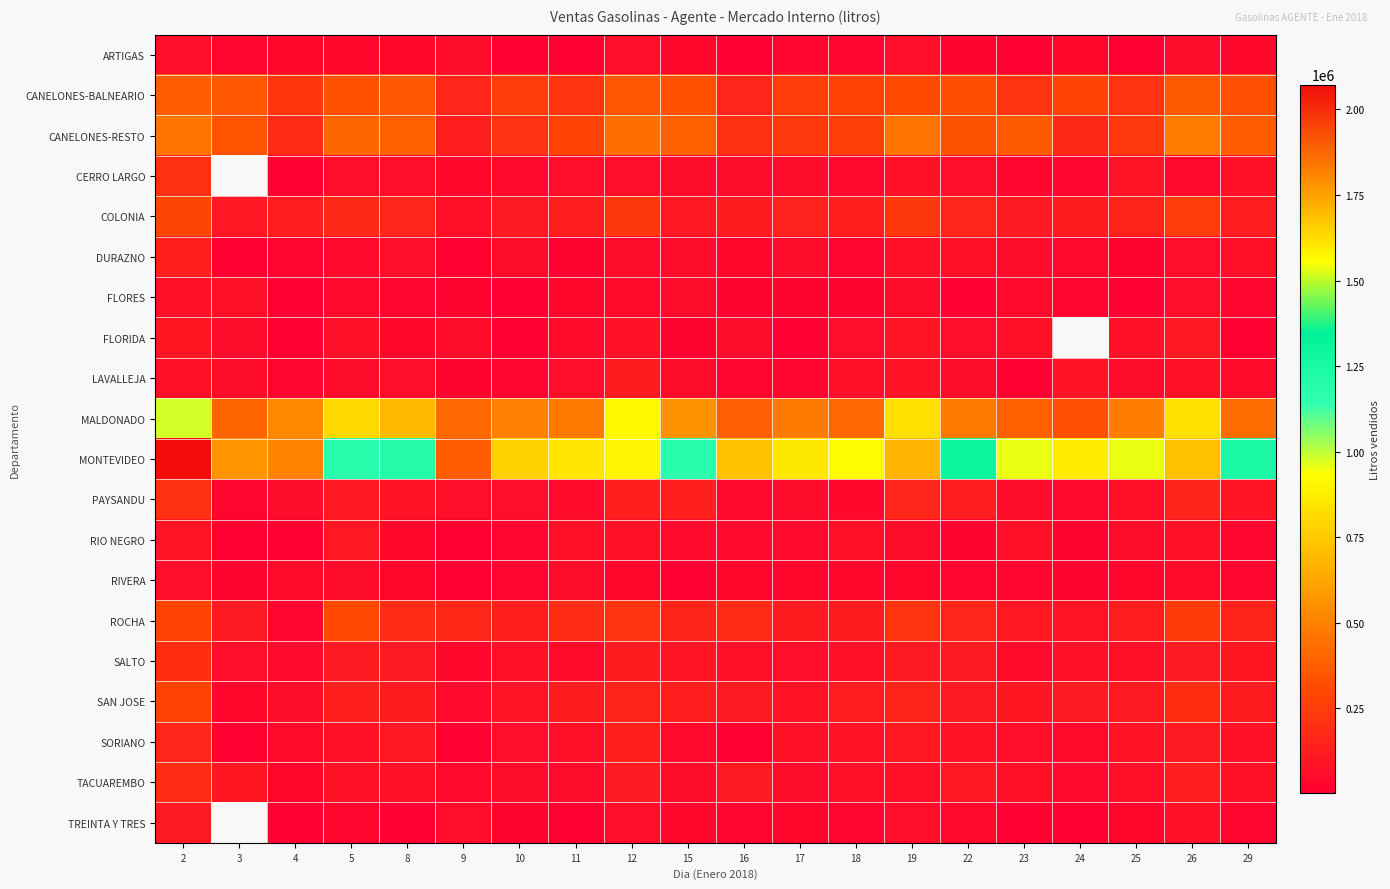

What is the lowest value of the ROCHA series?

29502.0